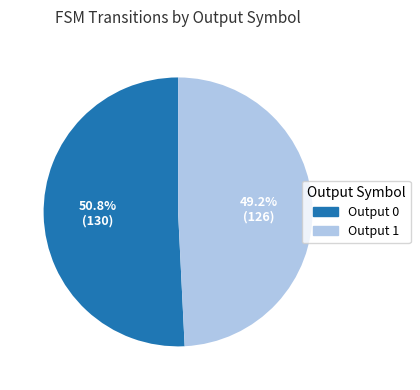

To the nearest percent, what is the difference between the largest and smallest slice percentages?

2%